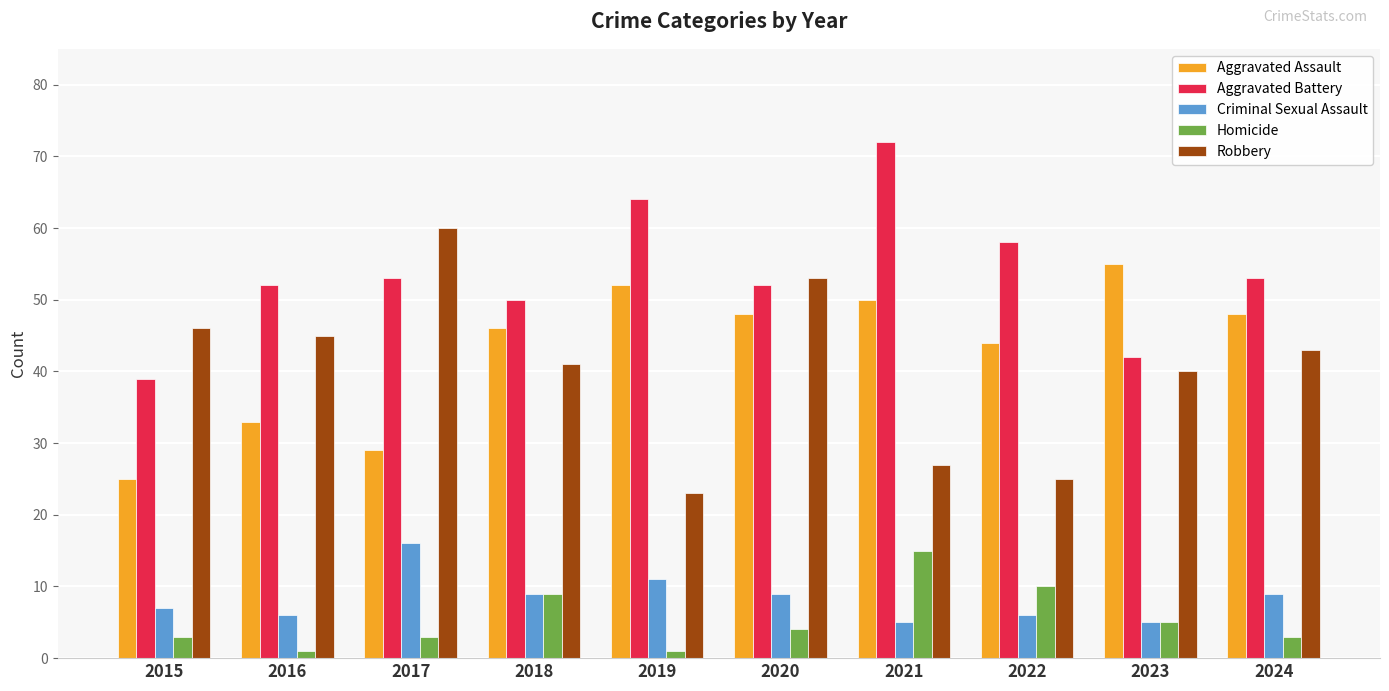

What is the smallest value displayed?

1